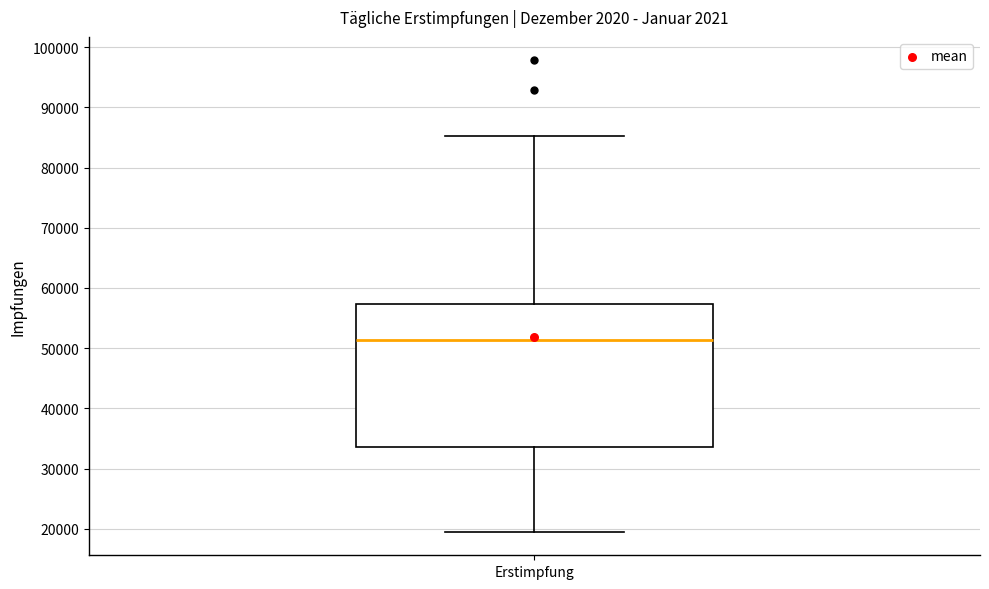

Transcribe this box plot: give where the median line is, the range the box spans, and where the two whiskers end, as read against the y-axis. The values are not printed on the chart, so give them approximately, as read against the axis.

median 51000, box 34000 to 57000, whiskers 20000 to 85000